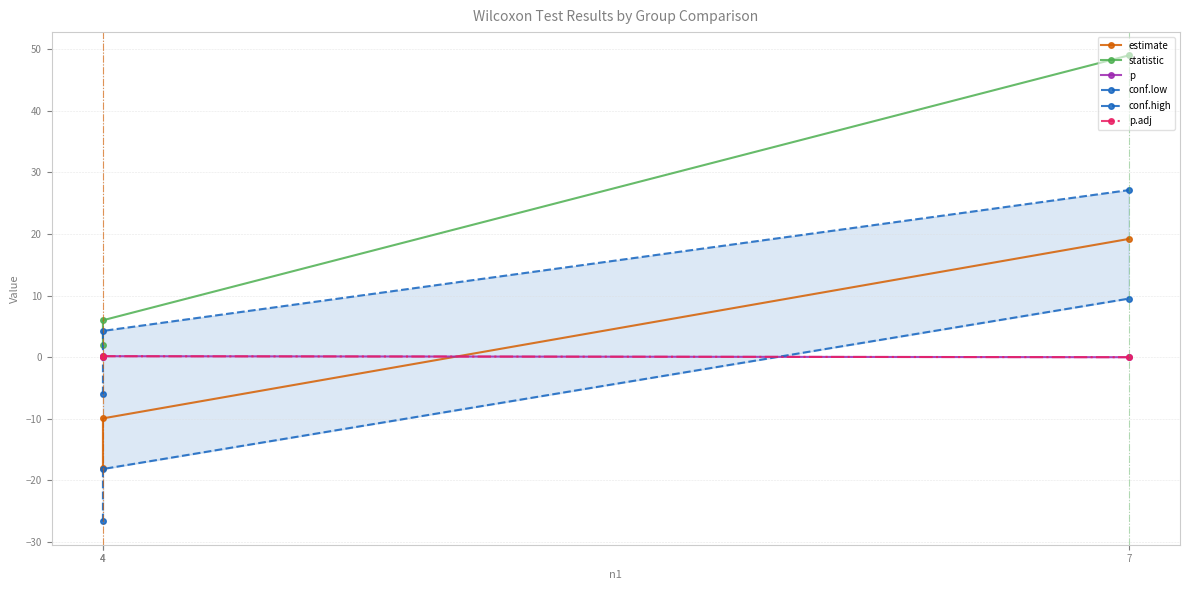

Reading right to left, transcribe all the data shown in this chart.

estimate: 7=19.2	4=-9.9	4=-17.9
statistic: 7=49.0	4=6.0	4=2.0
p: 7=0.0	4=0.2	4=0.0
conf.low: 7=9.5	4=-18.1	4=-26.7
conf.high: 7=27.1	4=4.3	4=-6.0
p.adj: 7=0.0	4=0.2	4=0.0